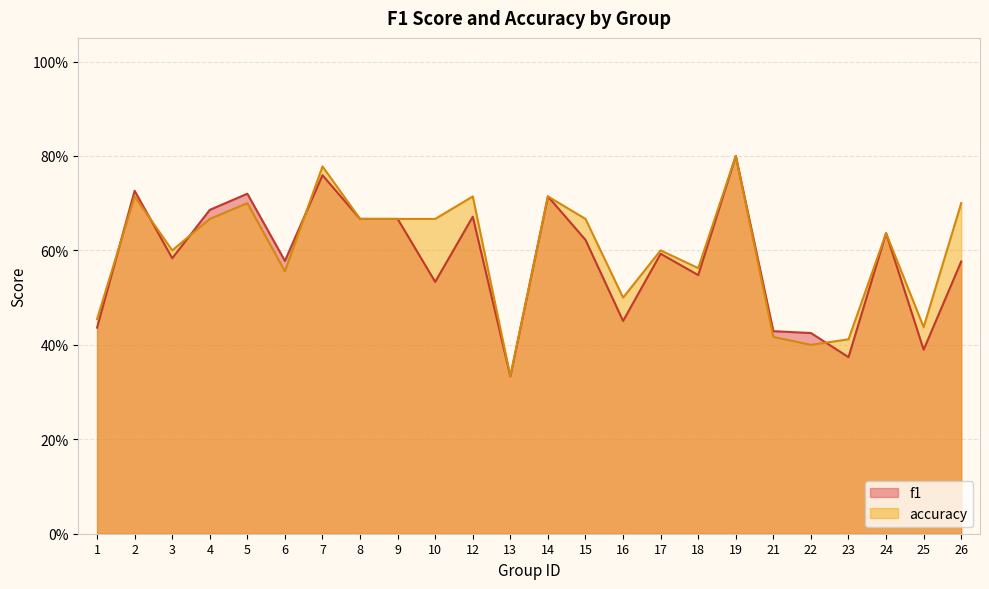

What is the sum of the accuracy values at 4 and 15?

1.3